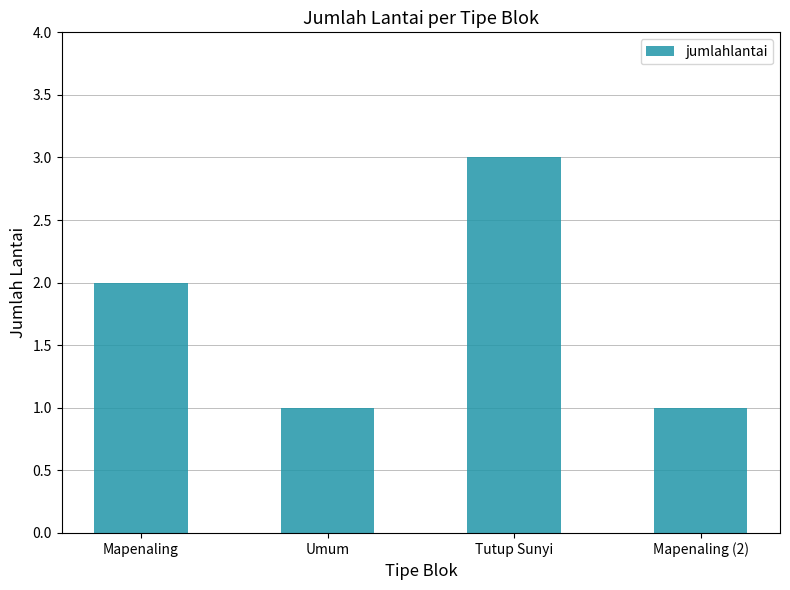

Reading left to right, what are all the values shown in this chart?

Mapenaling=2	Umum=1	Tutup Sunyi=3	Mapenaling (2)=1